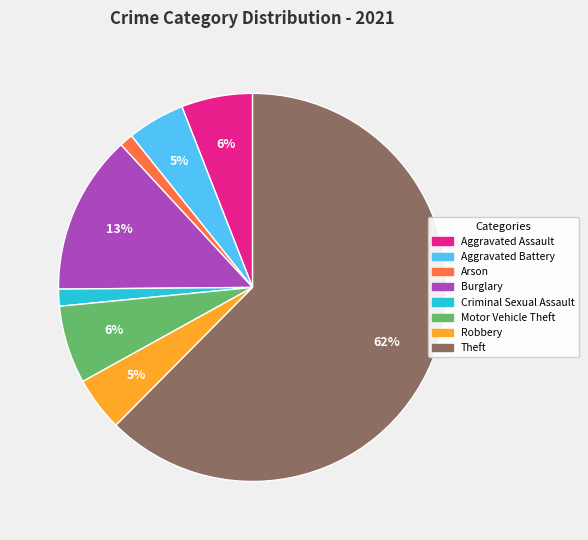

To the nearest percent, what is the average slice percentage?

12%